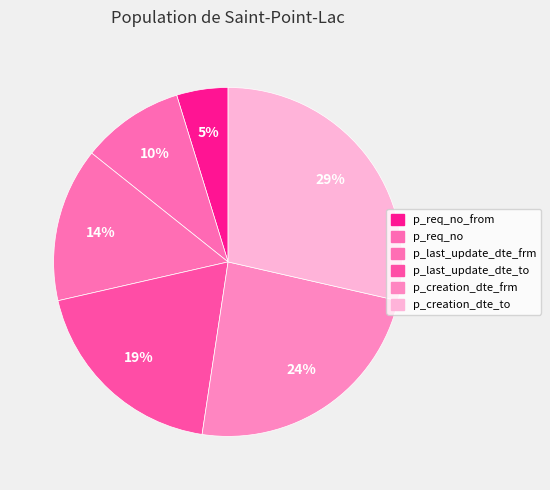

To the nearest percent, what is the difference between the largest and smallest slice percentages?

24%